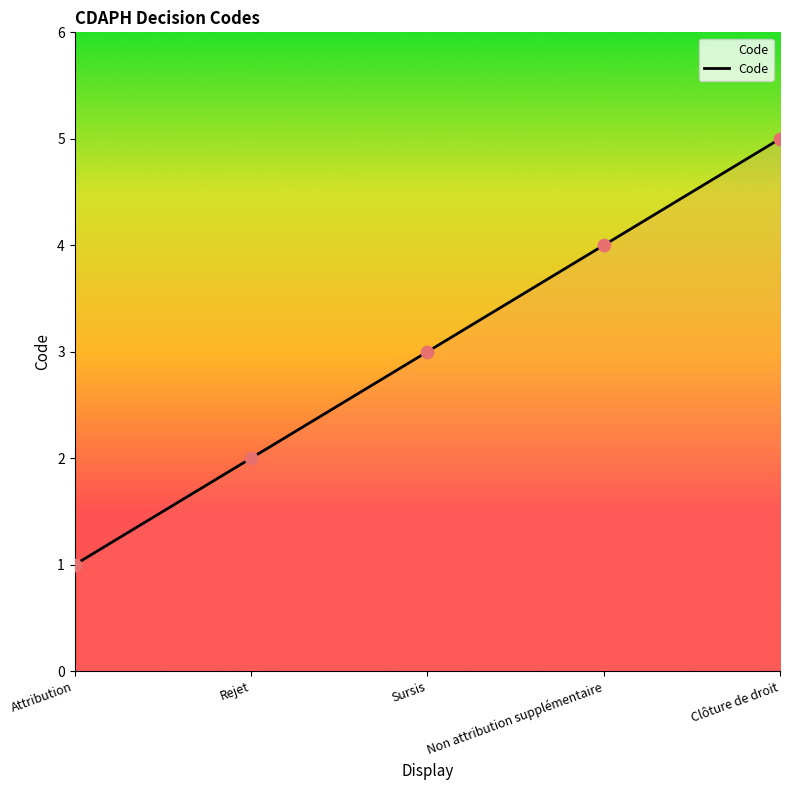

Which has a higher value, Clôture de droit or Non attribution supplémentaire?

Clôture de droit